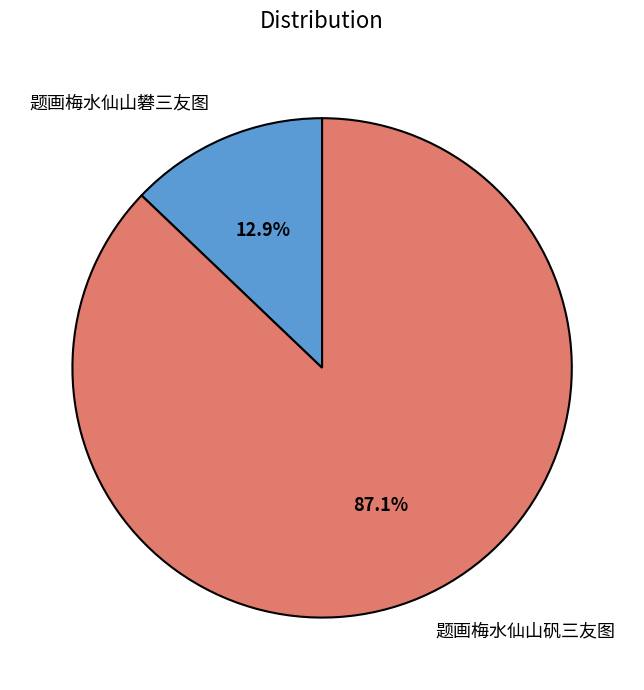

Combined, what portion of the pie is 题画梅水仙山礬三友图 and 题画梅水仙山矾三友图?

100.0%